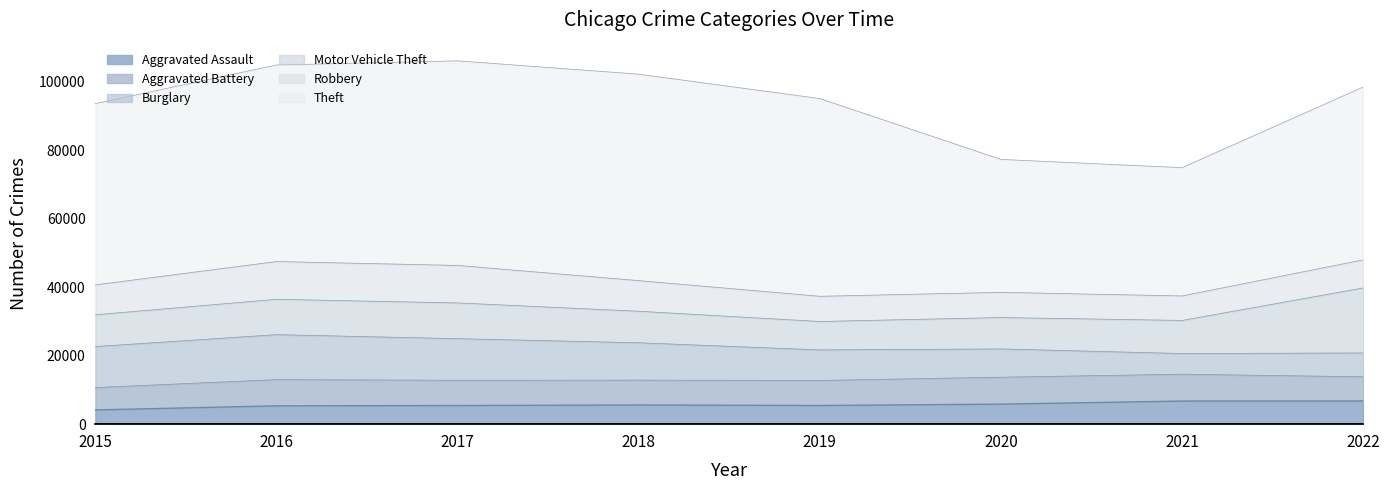

What is the difference between the second highest and minimum values in the Theft series?

22294